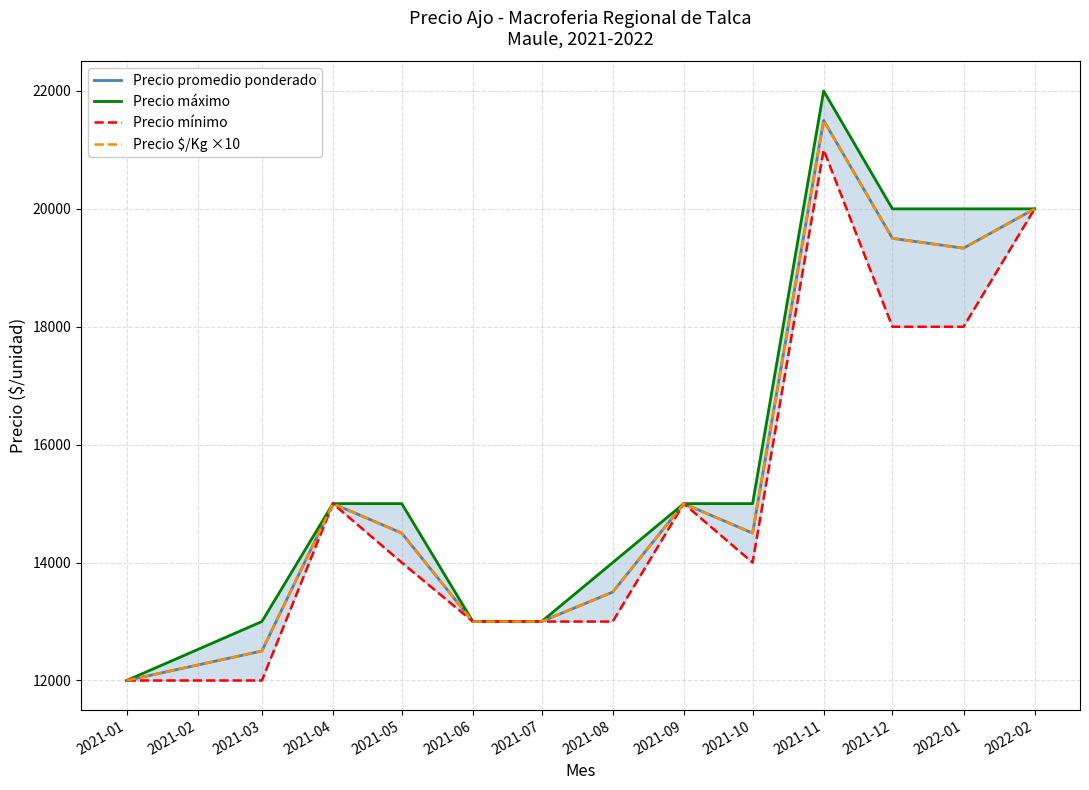

At which label does Precio $/Kg ×10 reach its peak?

2021-11